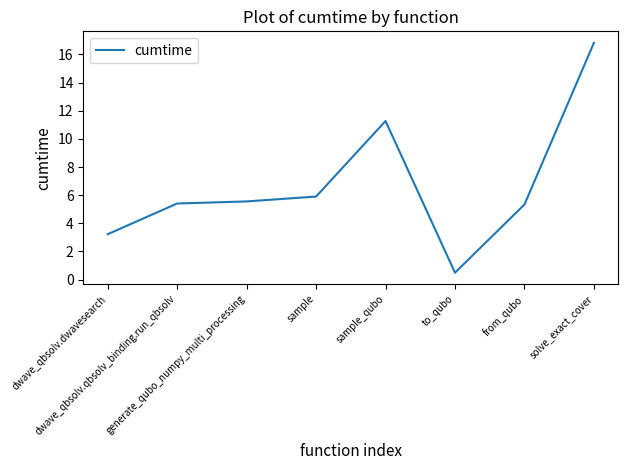

True or false: there are more than 2 points higher than both neighbors.

False